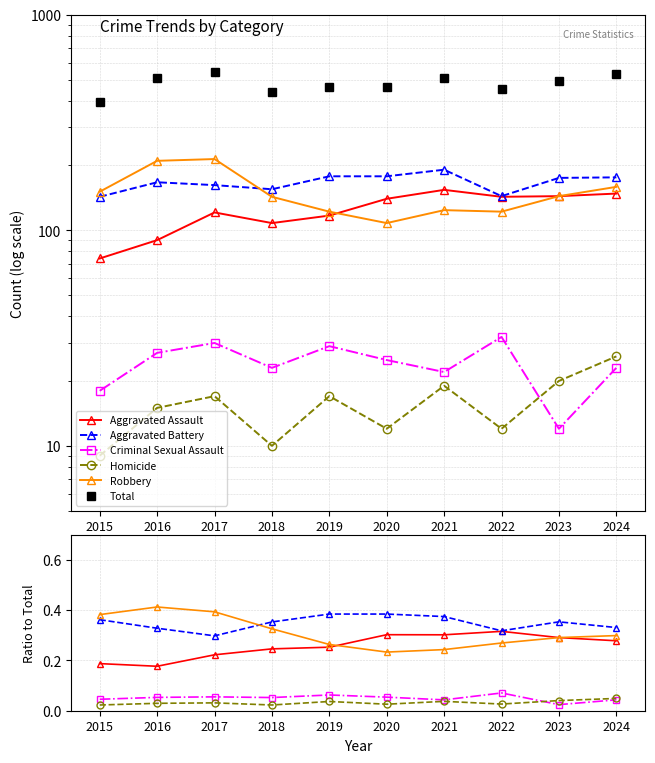

Is the value of Criminal Sexual Assault at 2023 greater than the value of Aggravated Assault at 2020?

No